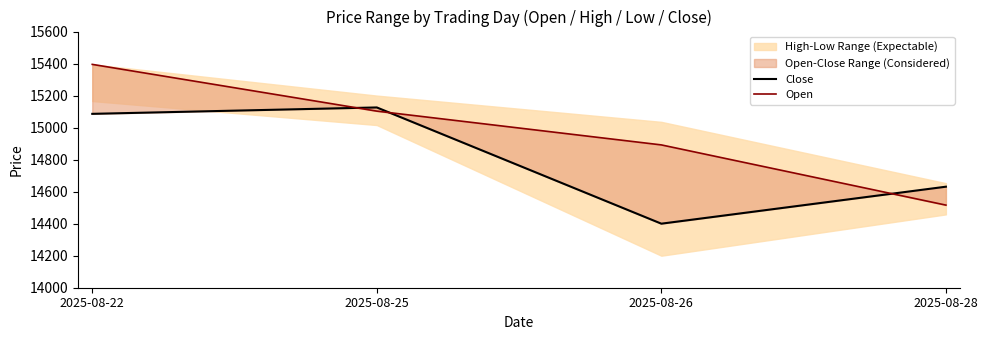

Reading left to right, extract all data points from this chart.

Close: 2025-08-22=15086	2025-08-25=15126	2025-08-26=14400	2025-08-28=14631
Open: 2025-08-22=15395	2025-08-25=15103	2025-08-26=14892	2025-08-28=14516